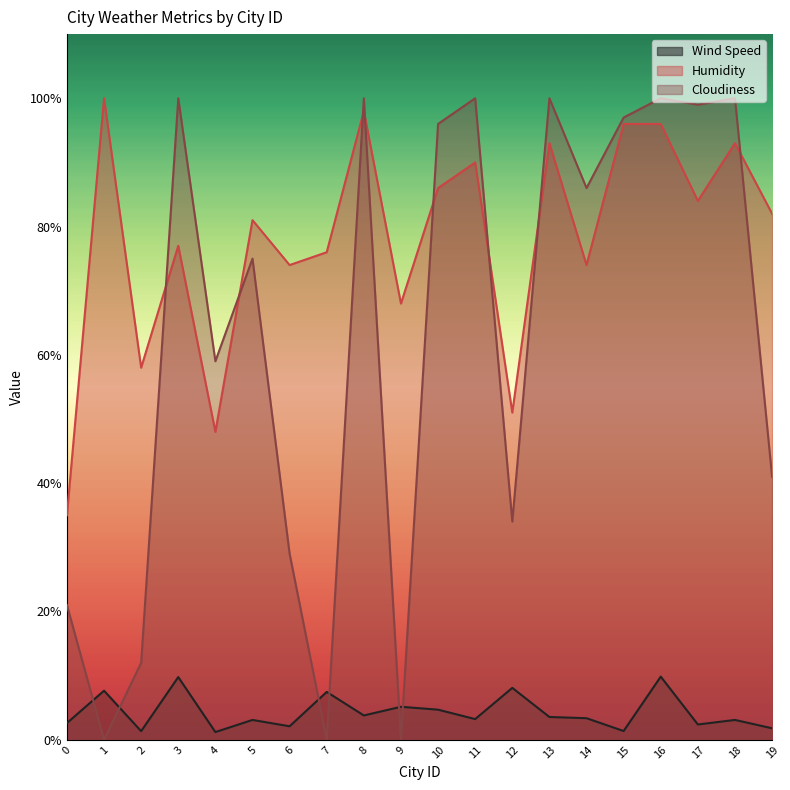

True or false: Wind Speed and Humidity intersect in this chart.

False